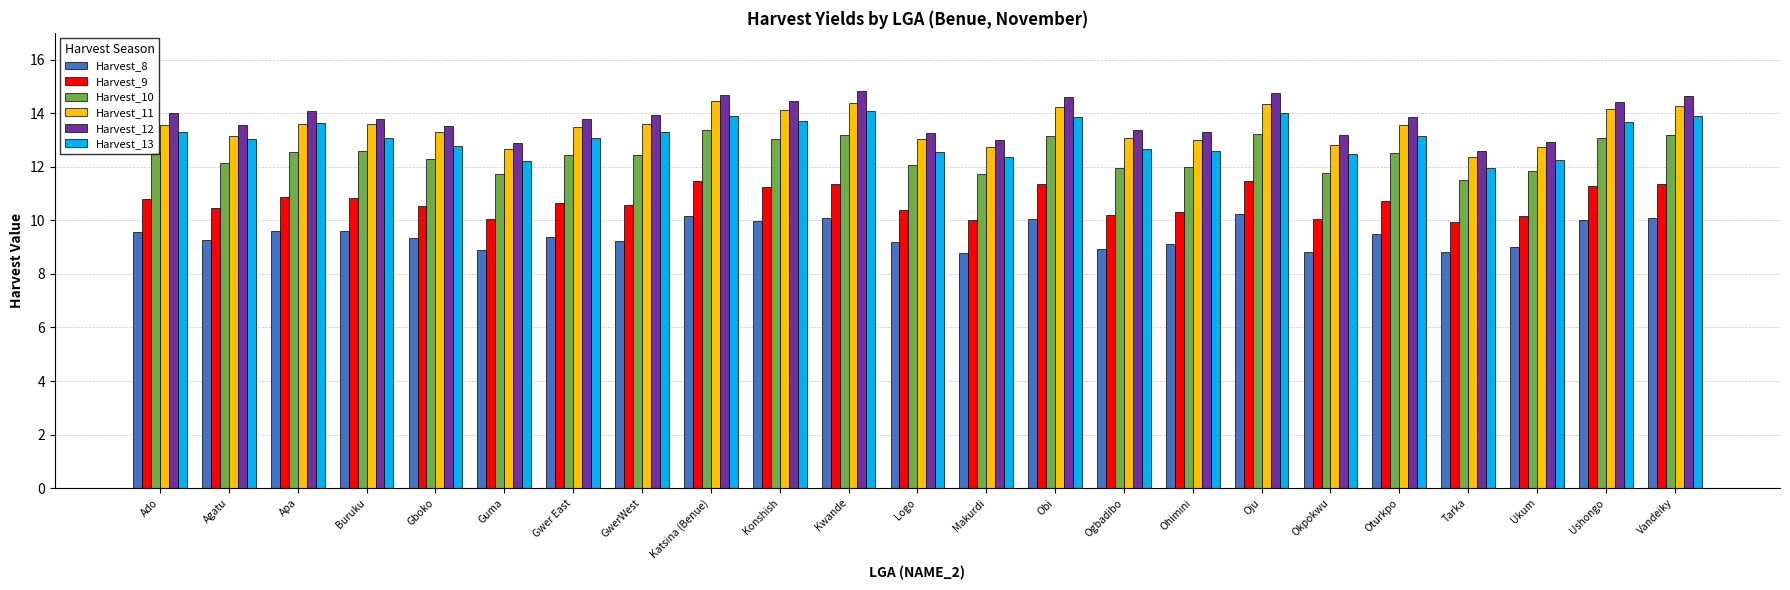

The Harvest_12 series shows 13.8 at Oturkpo. True or false?

True